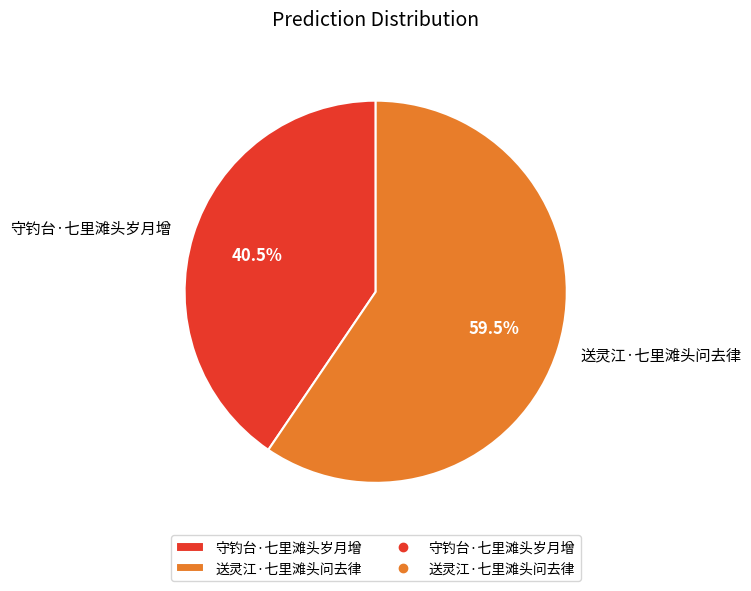

What is the smallest slice in the pie chart?

守钓台·七里滩头岁月增